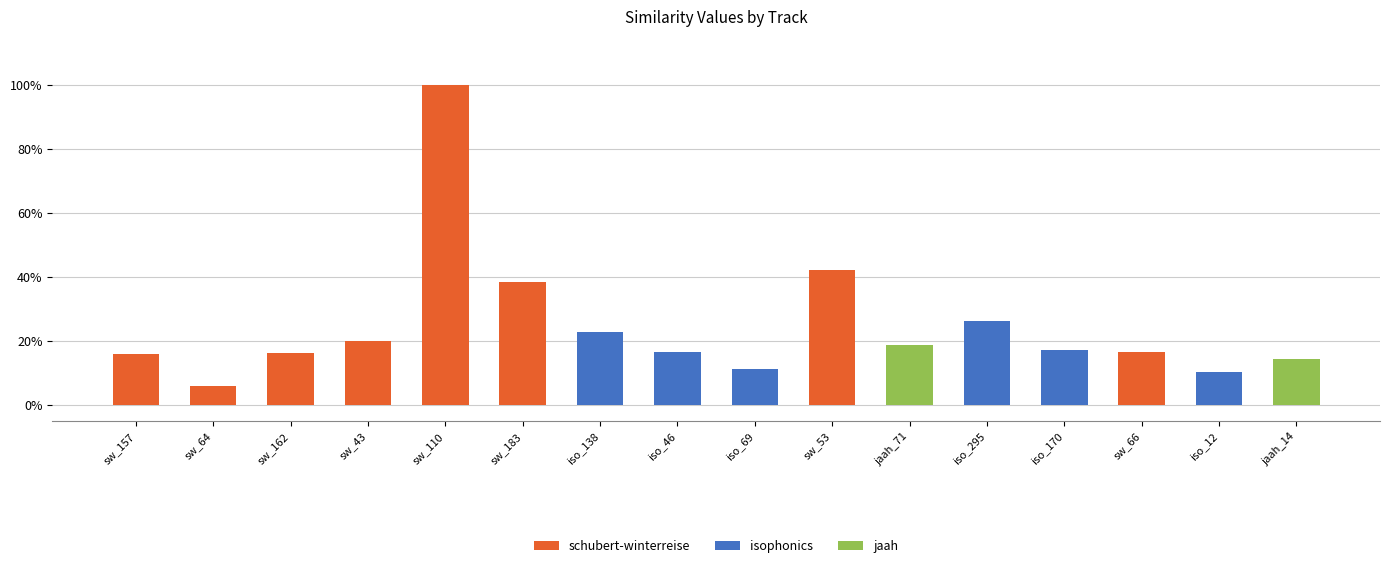

What is the difference between the maximum and minimum values?

0.9